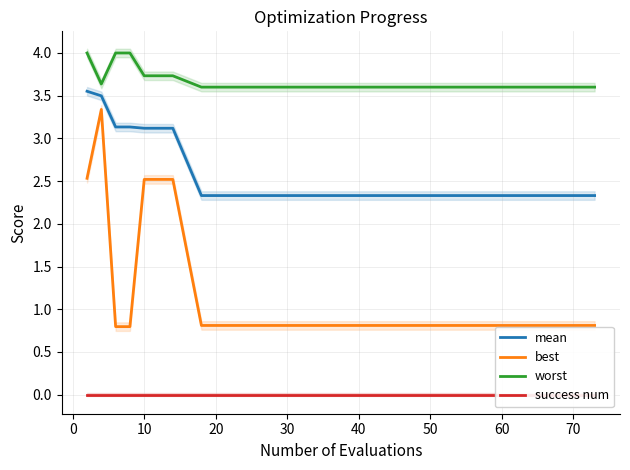

What are all the series names shown in the legend?

mean, best, worst, success num